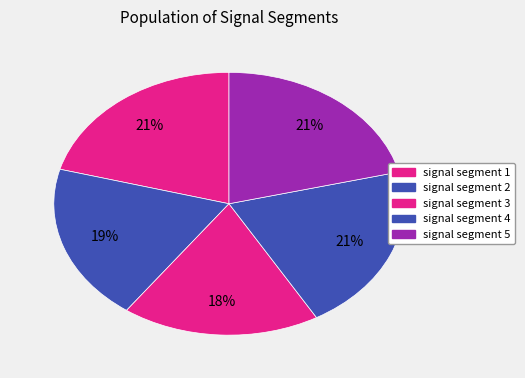

How many segments does this pie chart have?

5